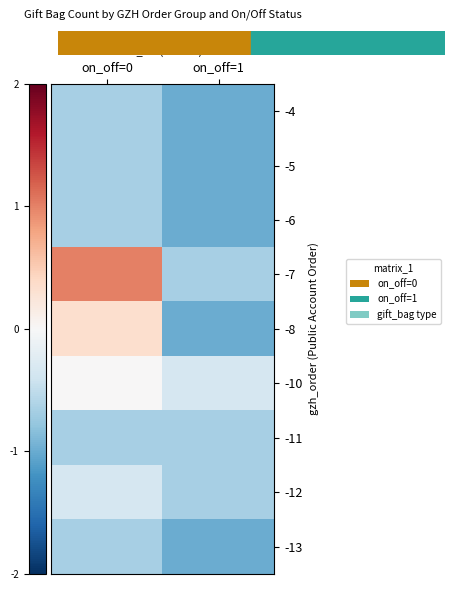

List the series in order of their peak value, highest first.

-7, -8, -10, -12, -4, -5, -6, -11, -13